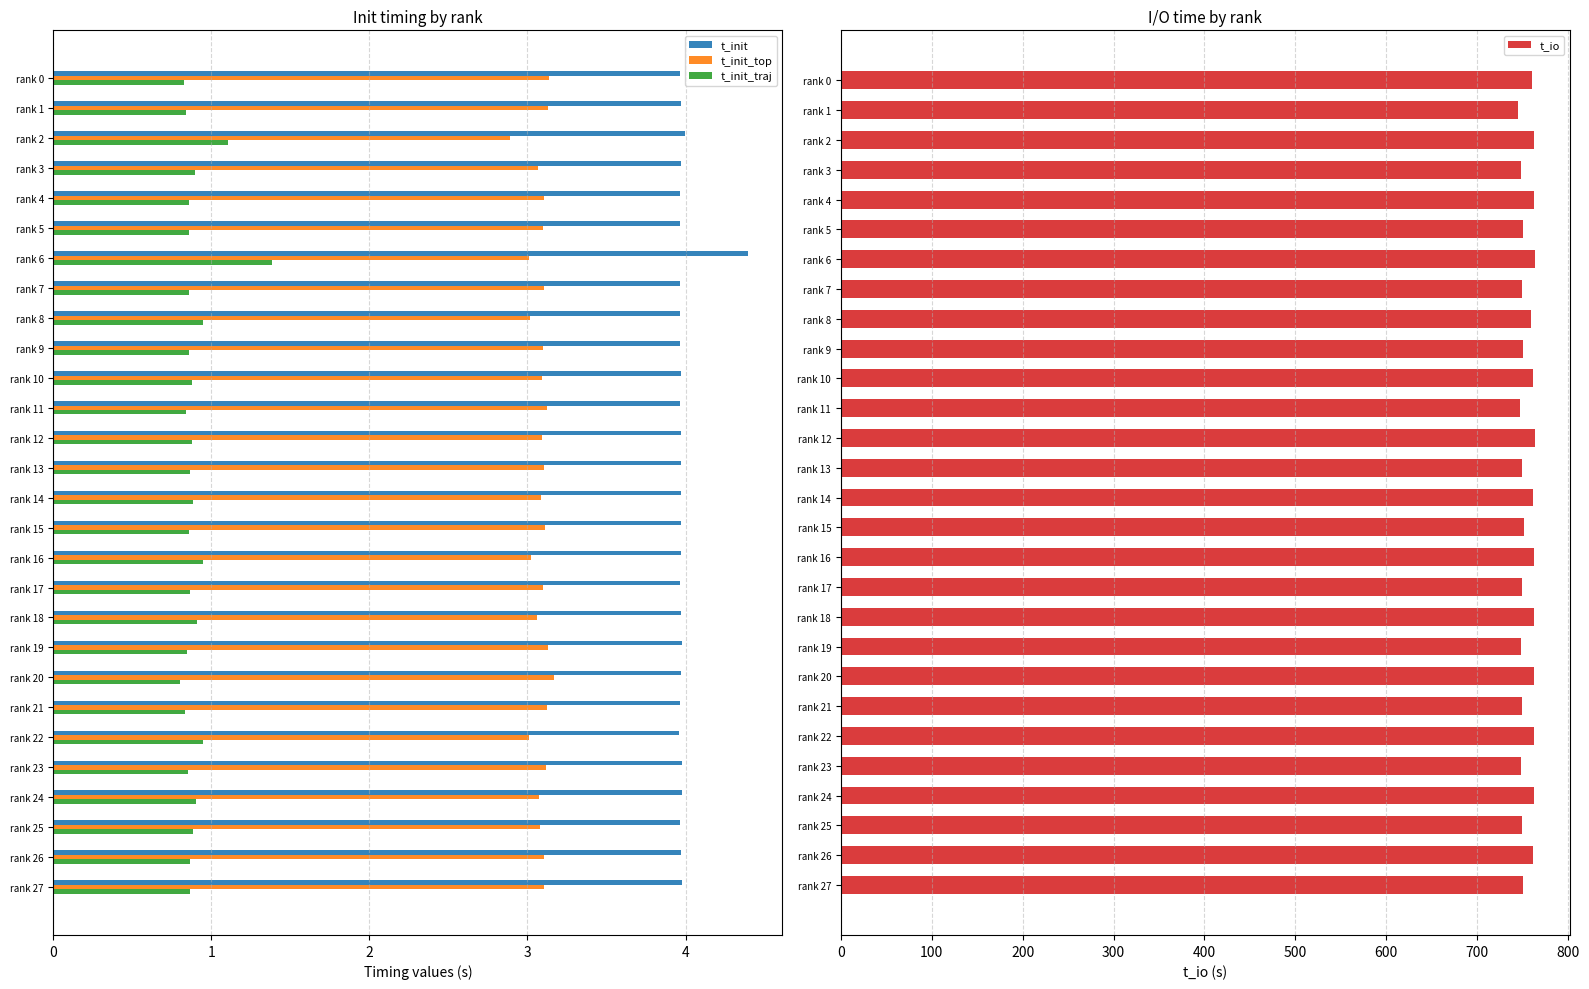

What is the highest value of the t_init_top series?

3.2